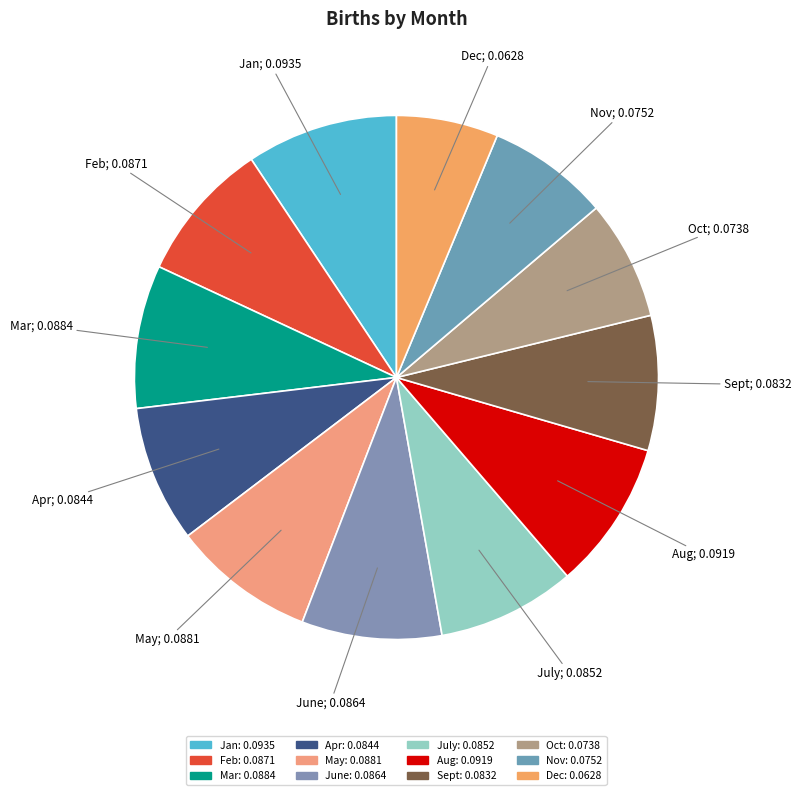

How much of the chart is everything except Dec?

93.7%